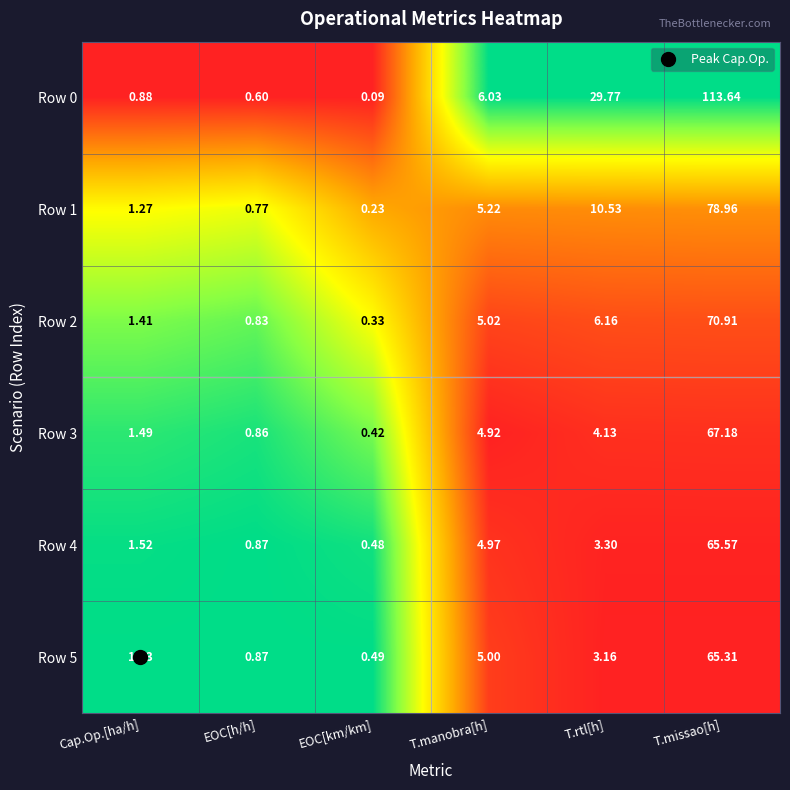

What is the greatest value displayed?

113.6